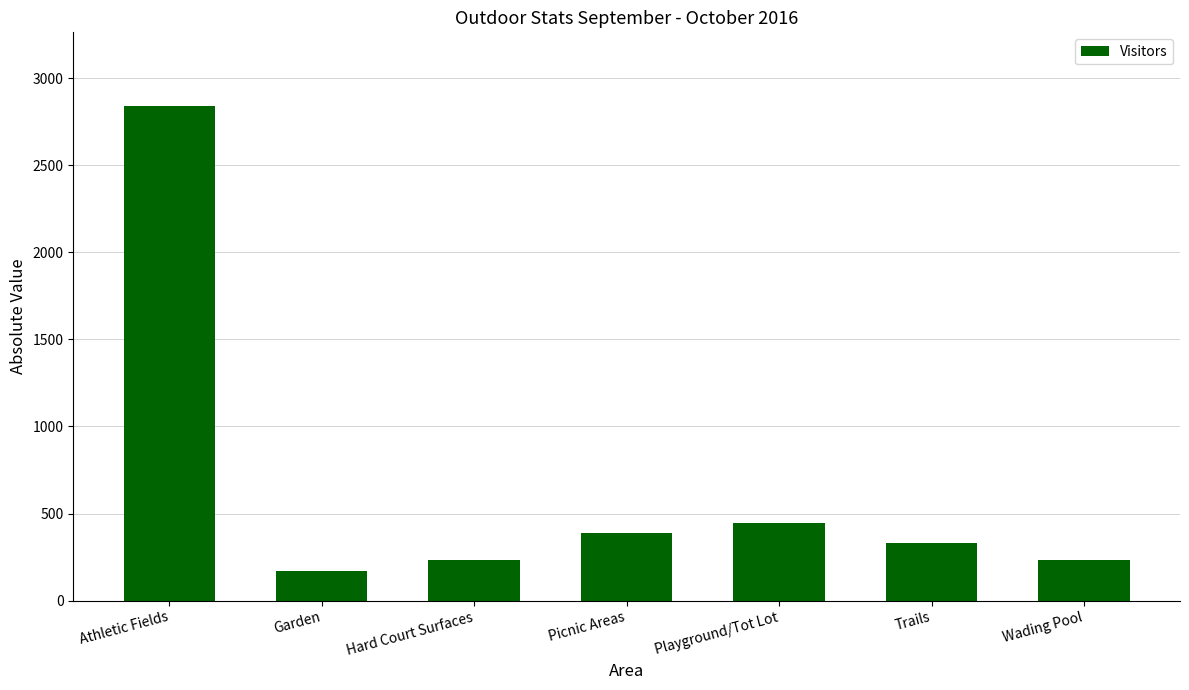

How many data points are less than 333?

3